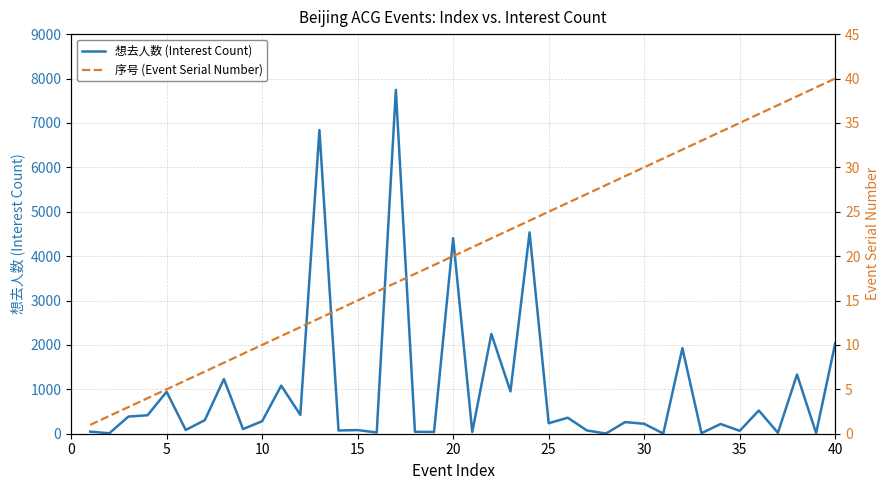

What is the maximum value for 想去人数 (Interest Count)?

7744